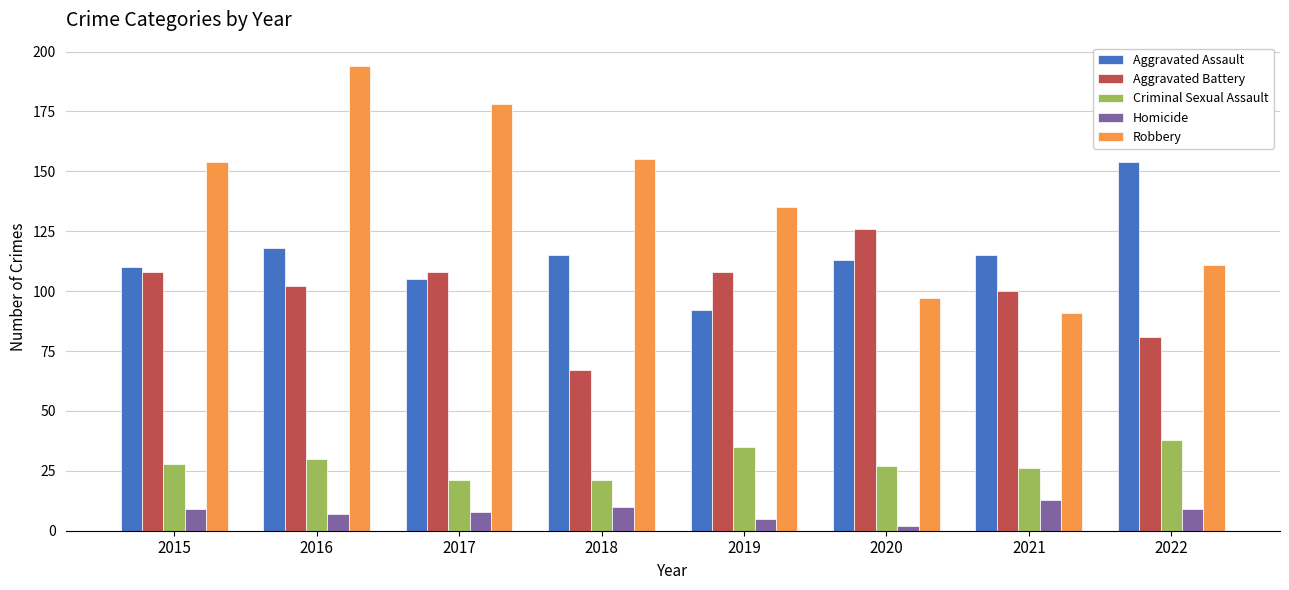

Which series has the largest total across all categories?

Robbery